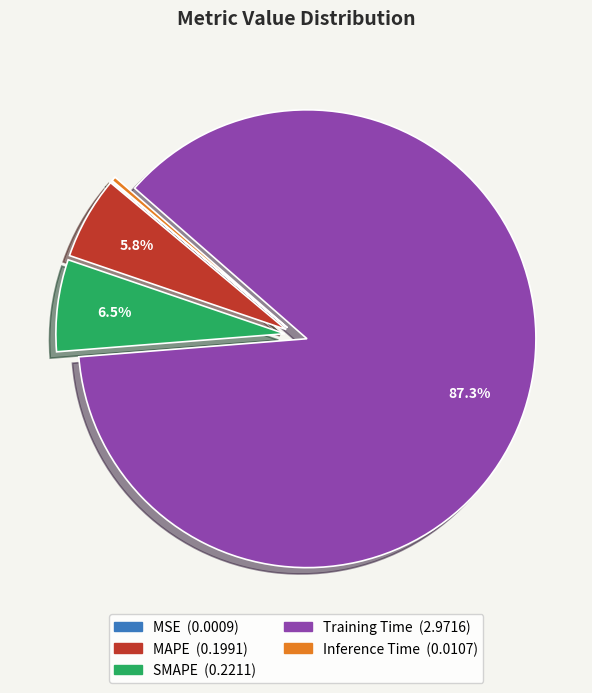

Which slice is the largest?

Training Time